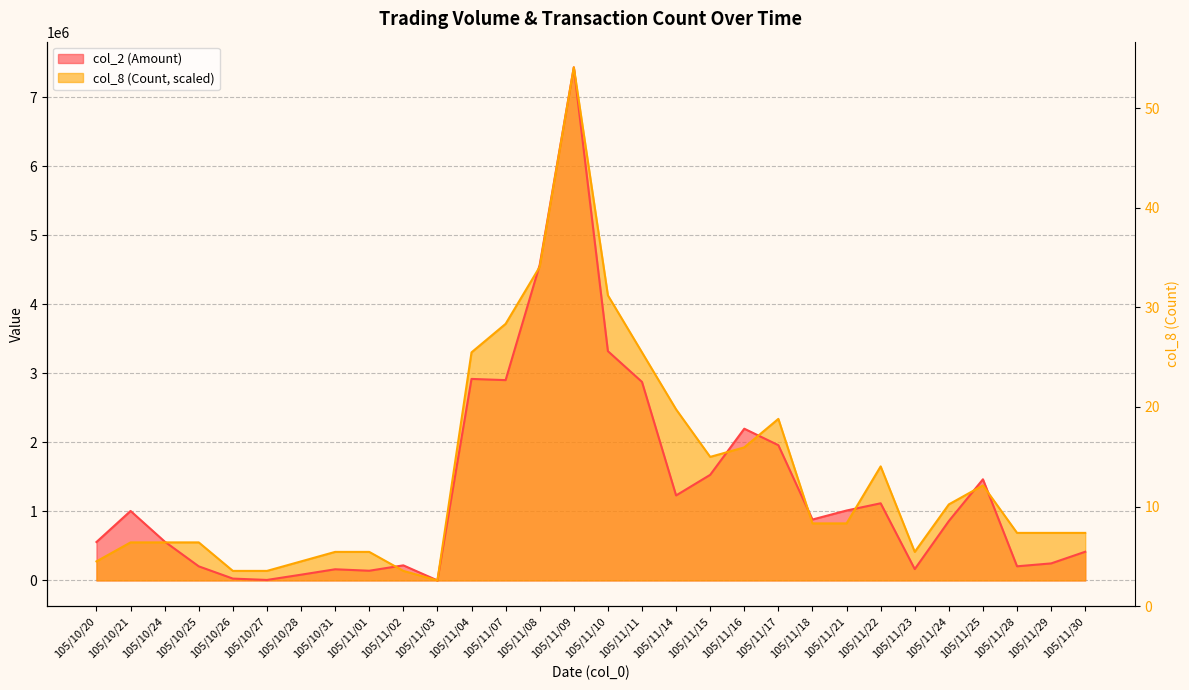

The value of col_8 (Count) at 105/11/18 is 382413.4. True or false?

False